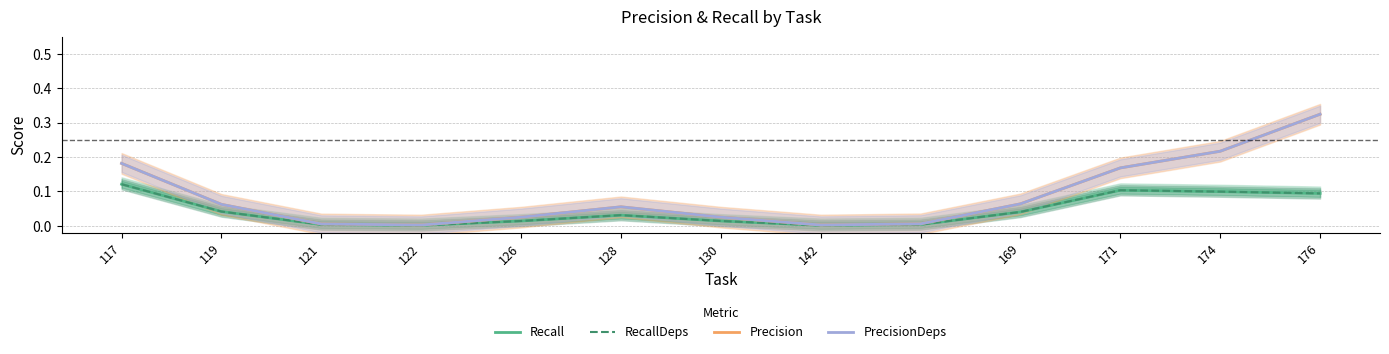

True or false: Recall has more than 0 points higher than both neighbors.

True